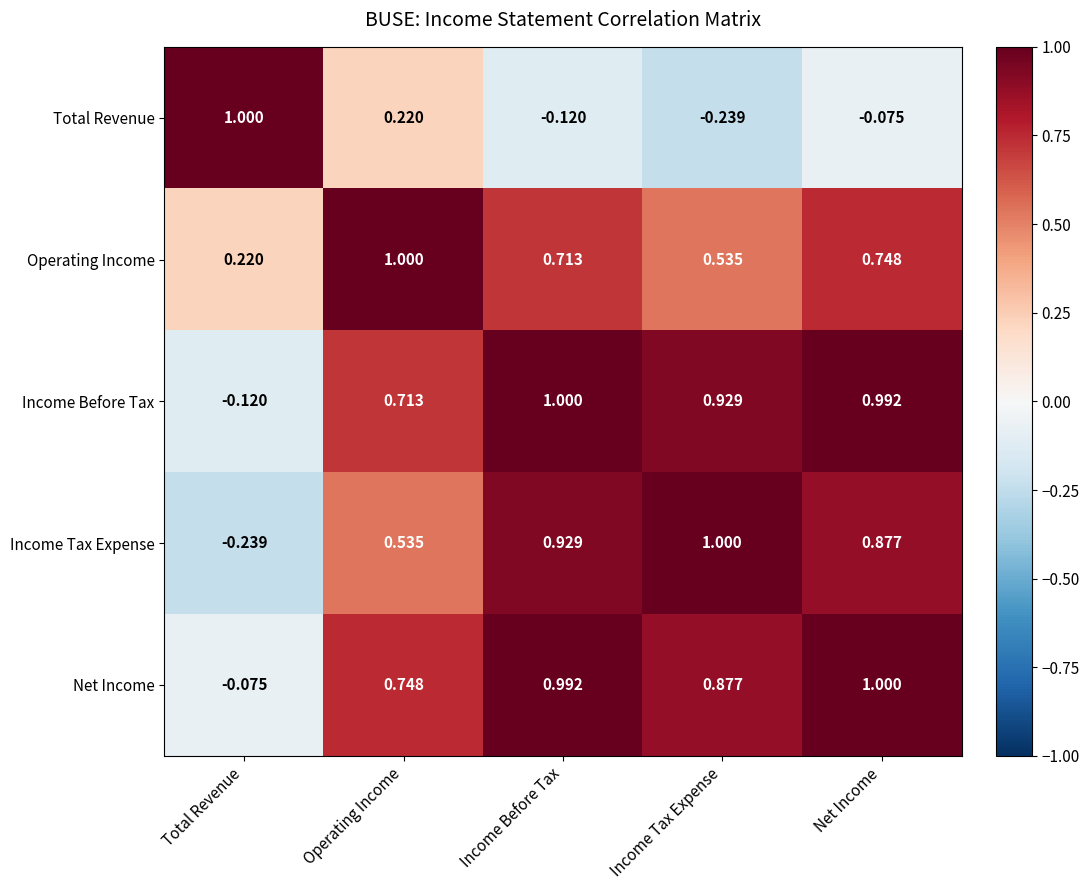

What is the spread (max minus min) of values at Income Tax Expense?

1.2